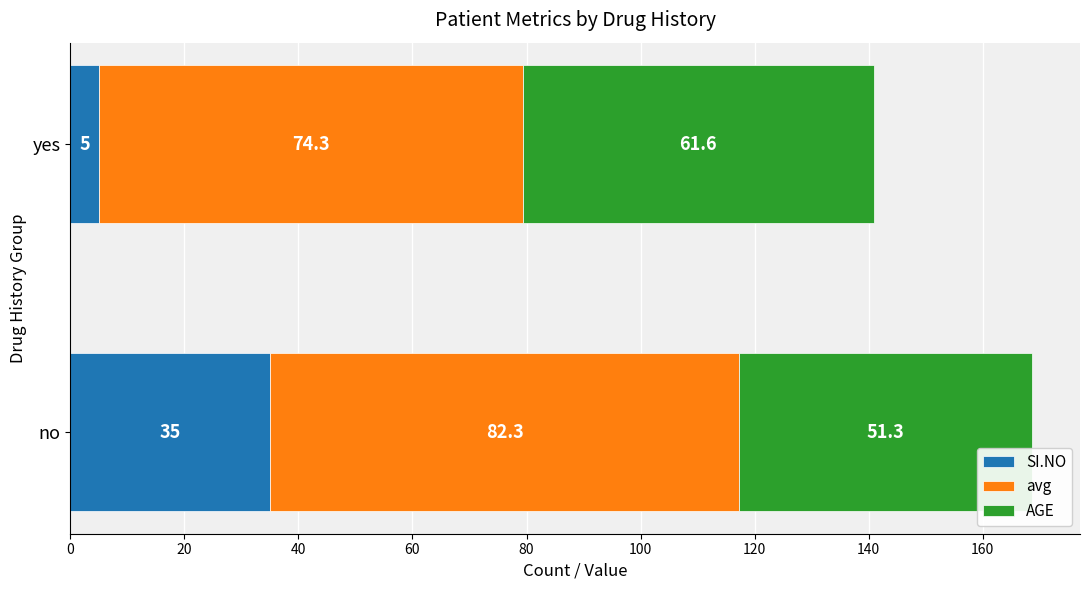

The value of SI.NO at no is 35.0. True or false?

True